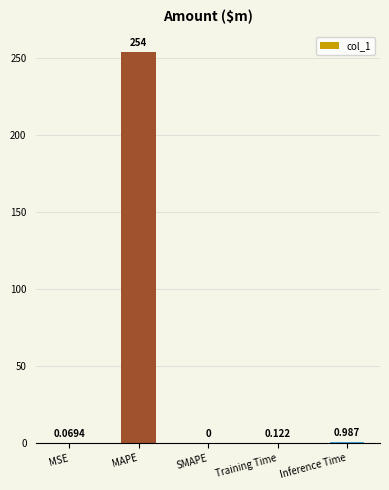

Between Training Time and SMAPE, which is larger?

Training Time